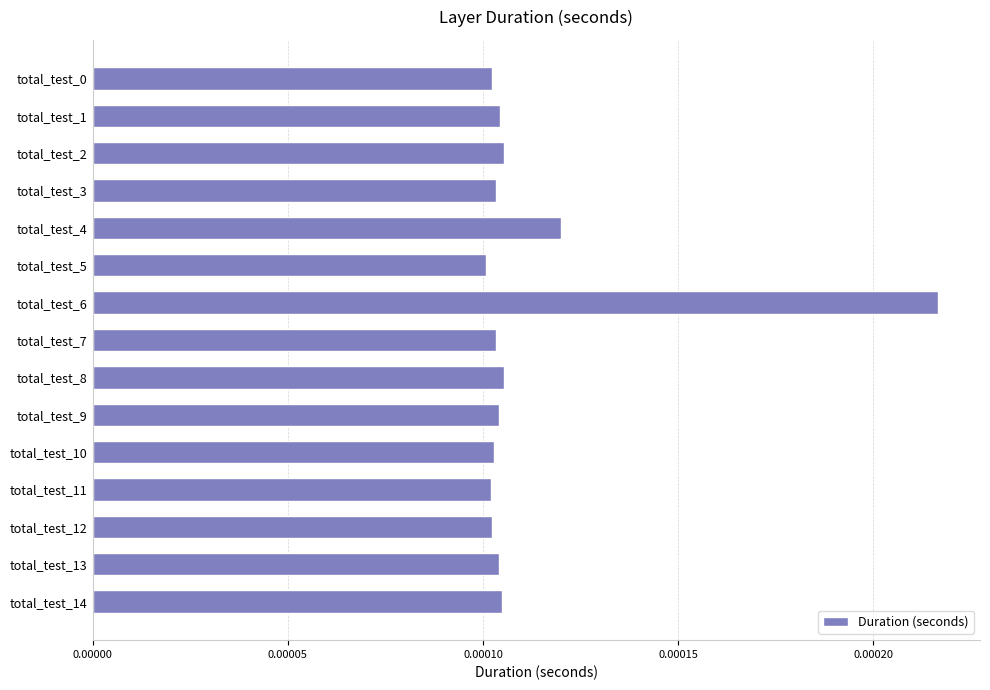

Which label corresponds to the largest value in the chart?

total_test_6